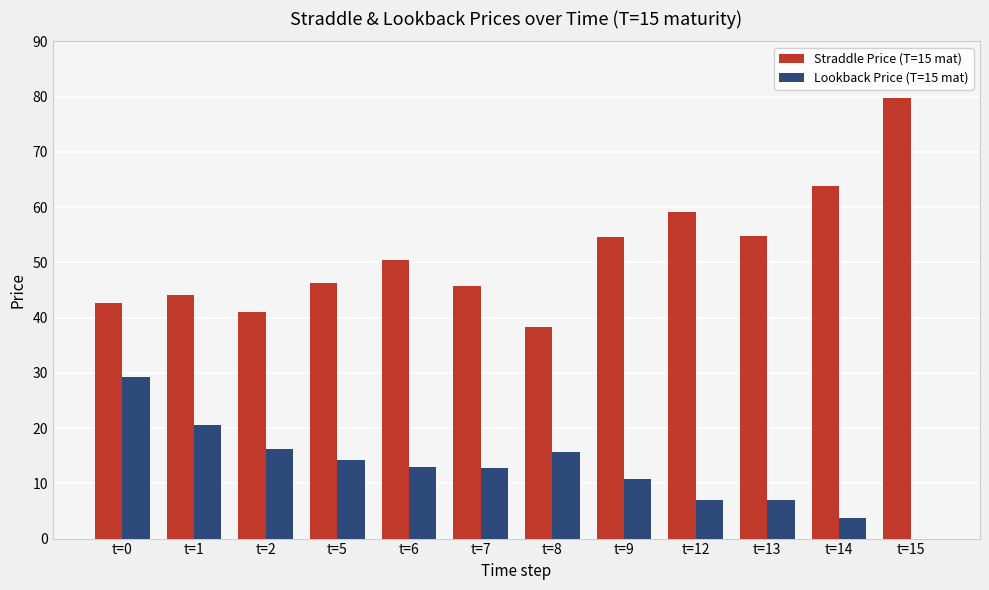

At which category is the sum across all series the highest?

t=15